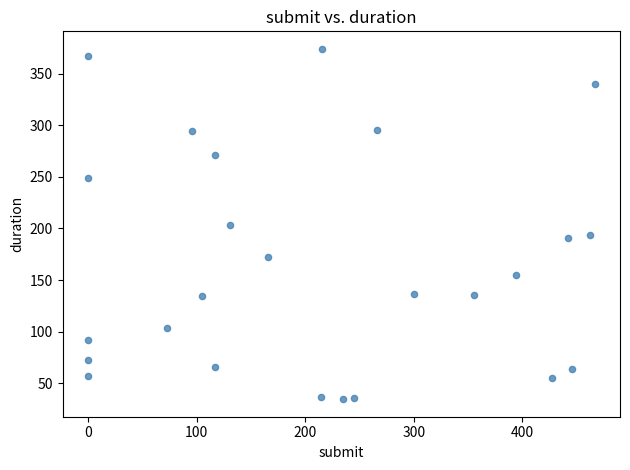

What is the range of Y values (max minus min)?

339.2